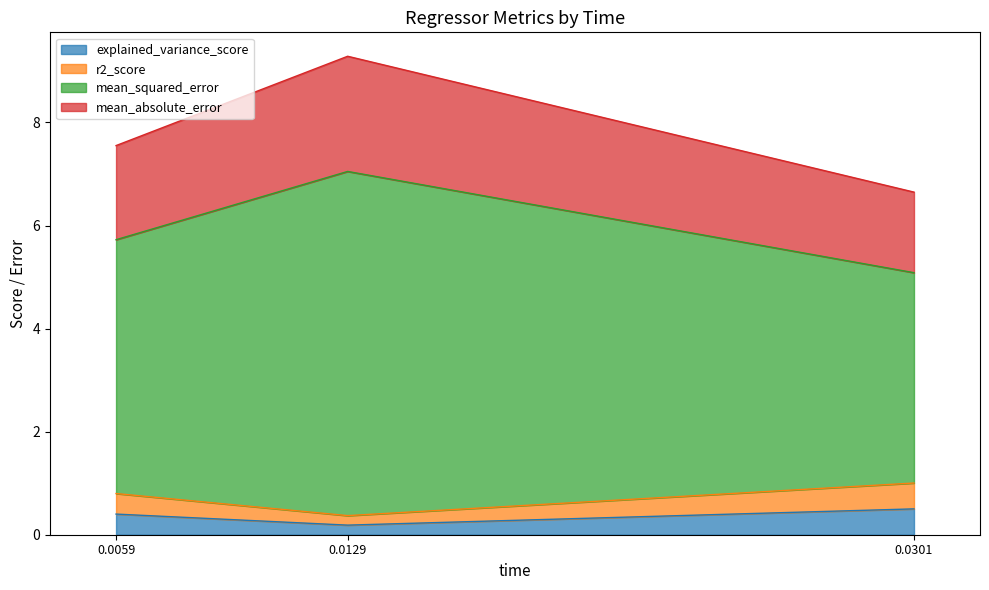

How many distinct data groups are displayed?

4